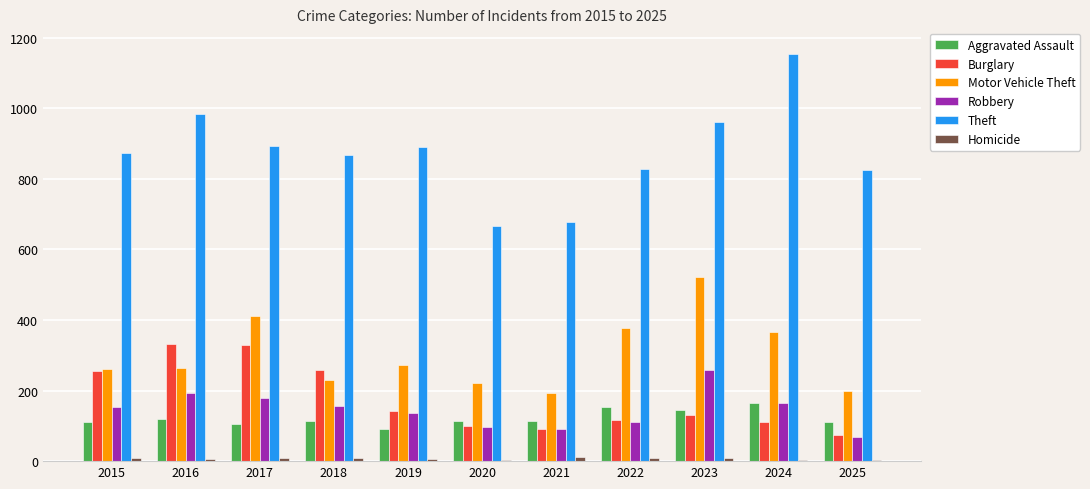

Which series changed the most between 2021 and 2023?

Motor Vehicle Theft